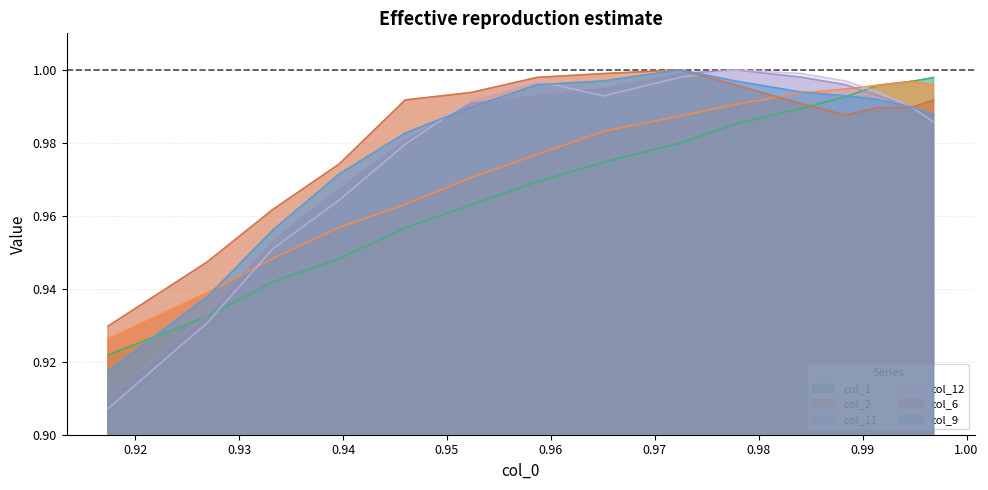

True or false: col_1 and col_6 intersect in this chart.

True